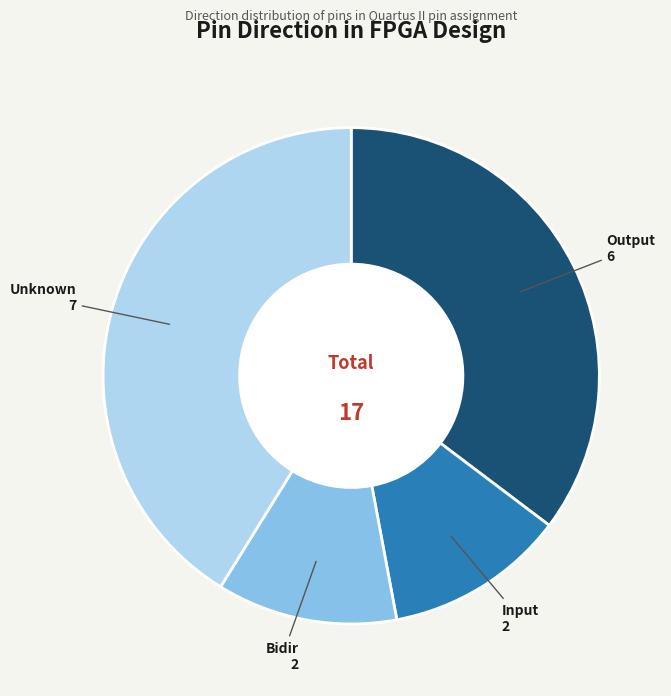

Approximately how many times larger is the value at Bidir compared to Unknown?

0.3